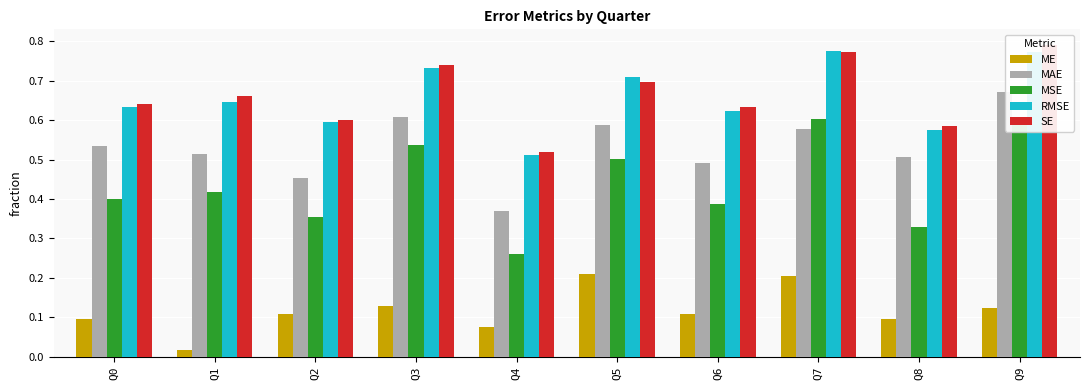

What is the average value of the ME series?

0.1